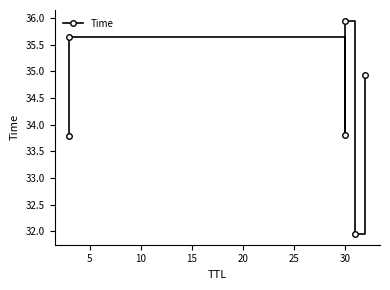

What is the smallest value displayed?

31.9